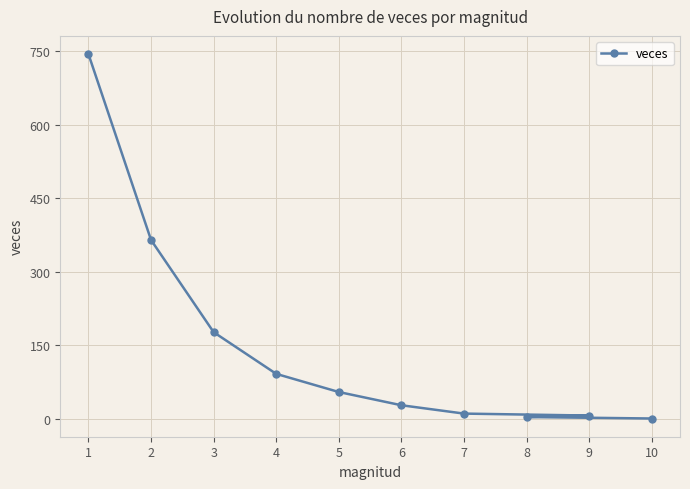

What is the value of the 8th point from the left?

7